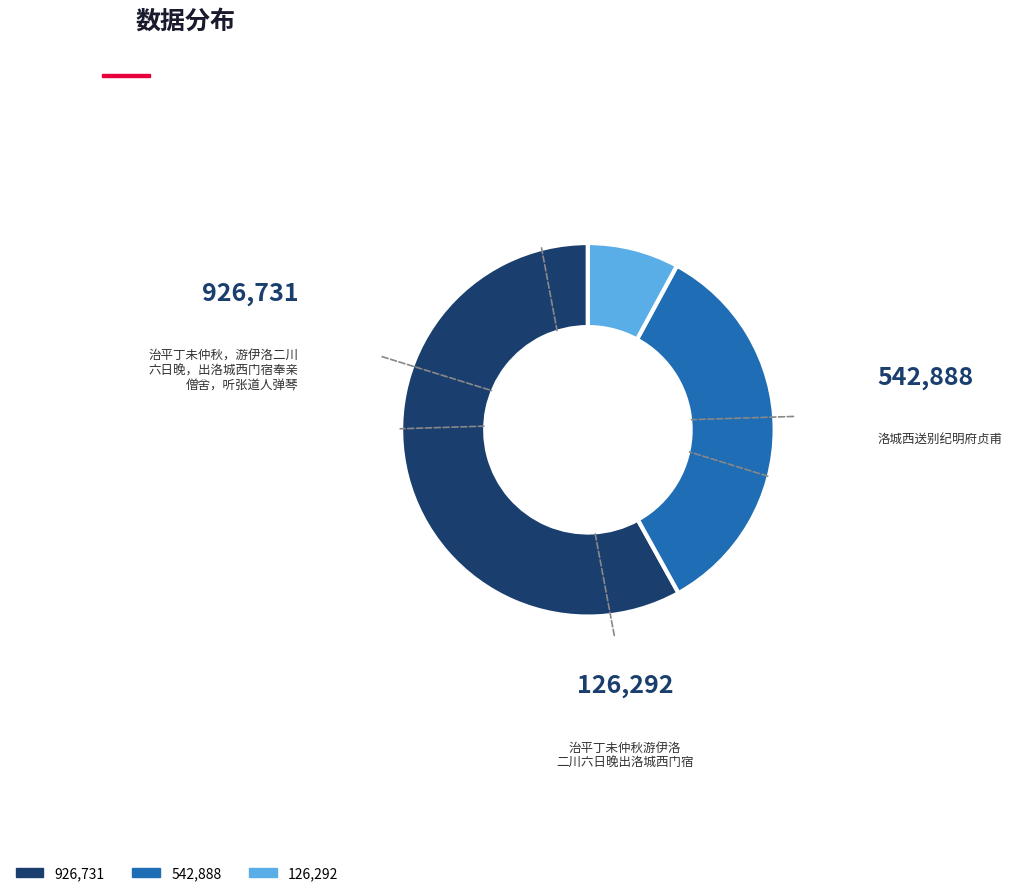

Does any single category account for the majority?

Yes